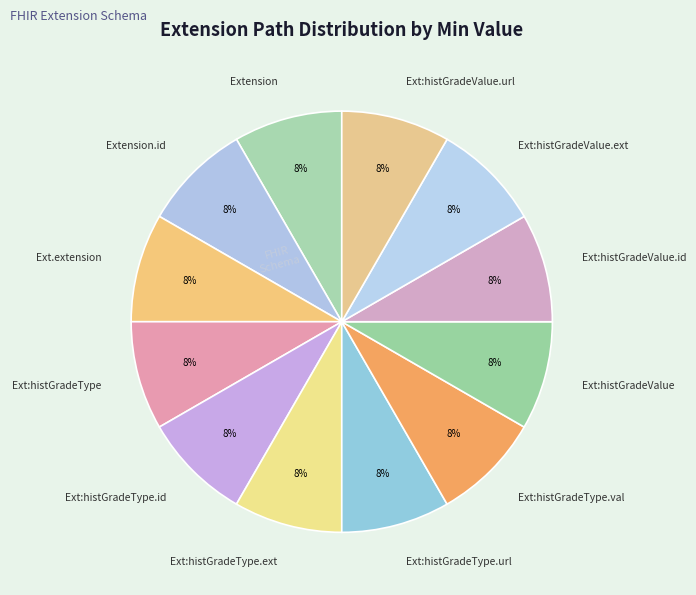

What is the ratio of the value at Ext:histGradeValue.ext to the value at Extension.id?

1.0